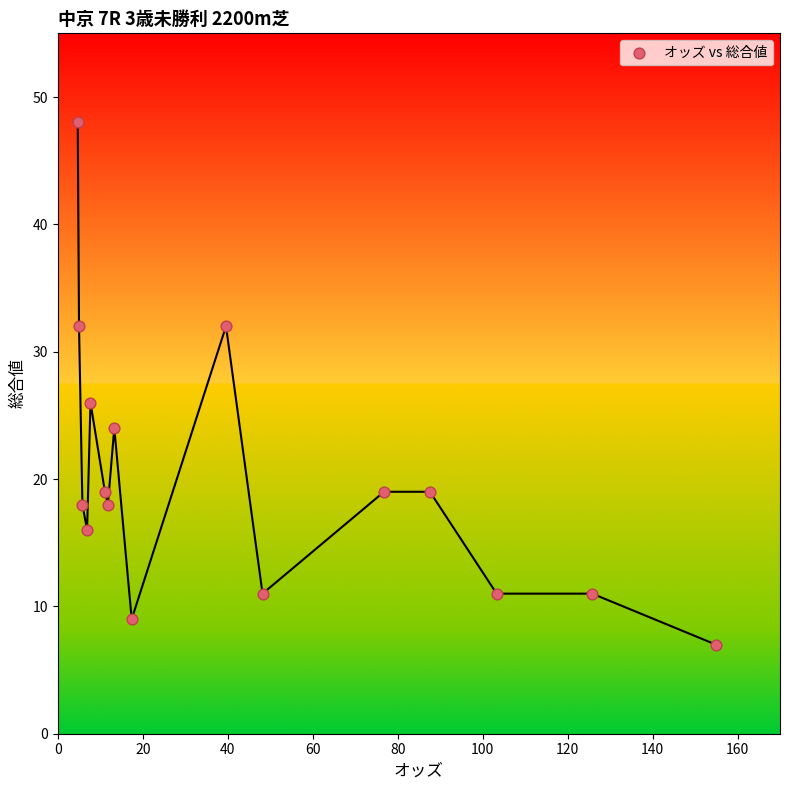

What Y value in the scatter plot is closest to 27?

26